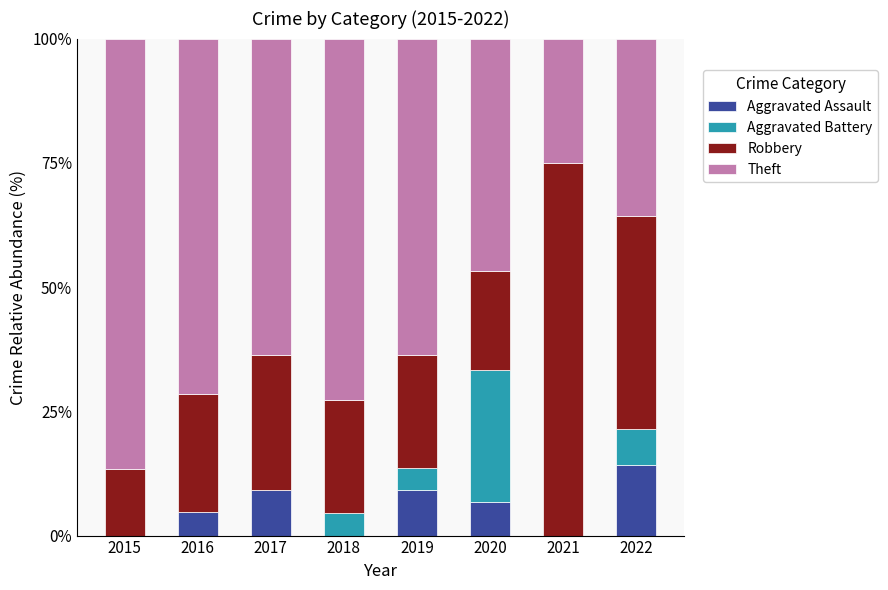

The Aggravated Assault series shows 4.8 at 2016. True or false?

True